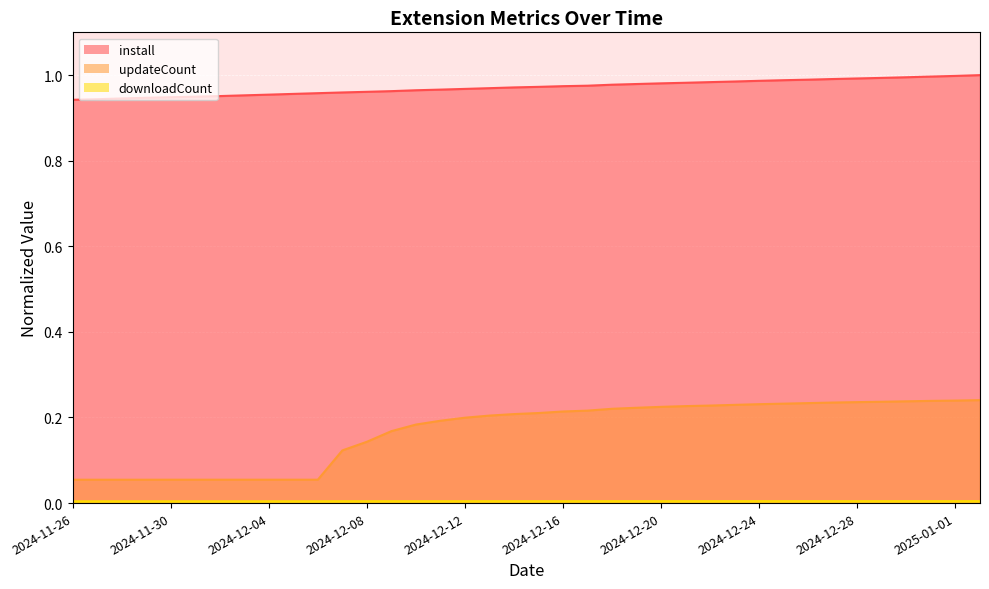

True or false: install and updateCount cross at least once.

False